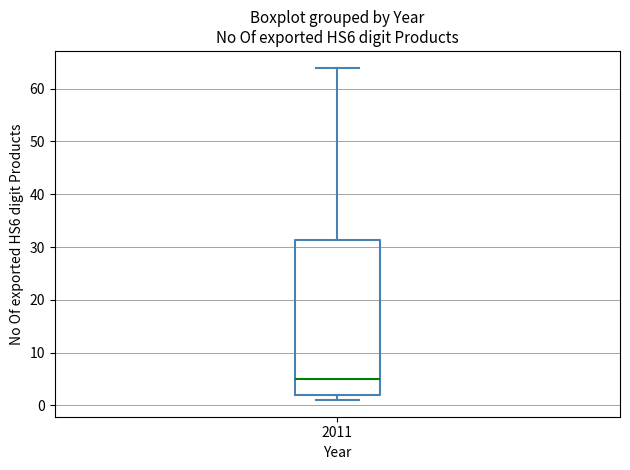

Where does the median line of the box at x = 2011 sit on the y-axis? The values are not printed on the chart, so give them approximately, as read against the axis.

5